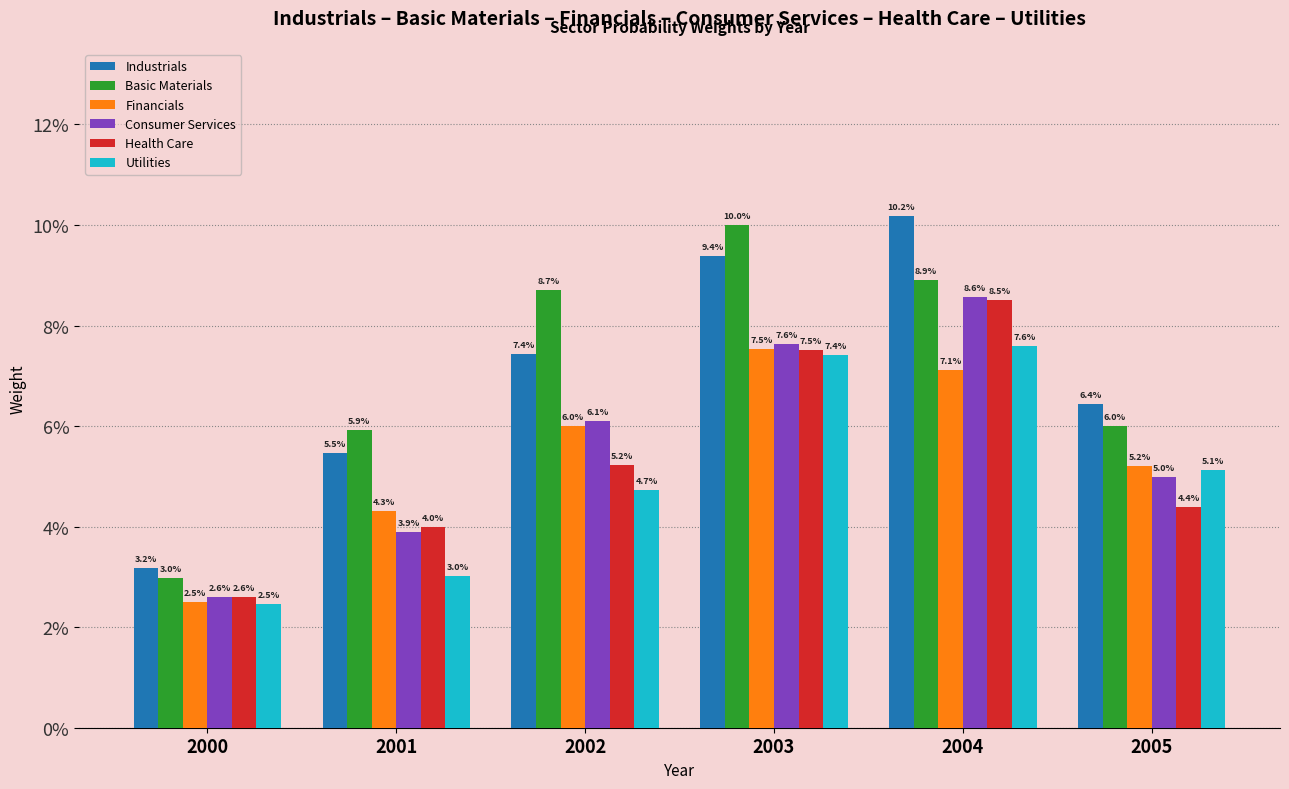

Rank the categories by Utilities value from highest to lowest.

2004, 2003, 2005, 2002, 2001, 2000